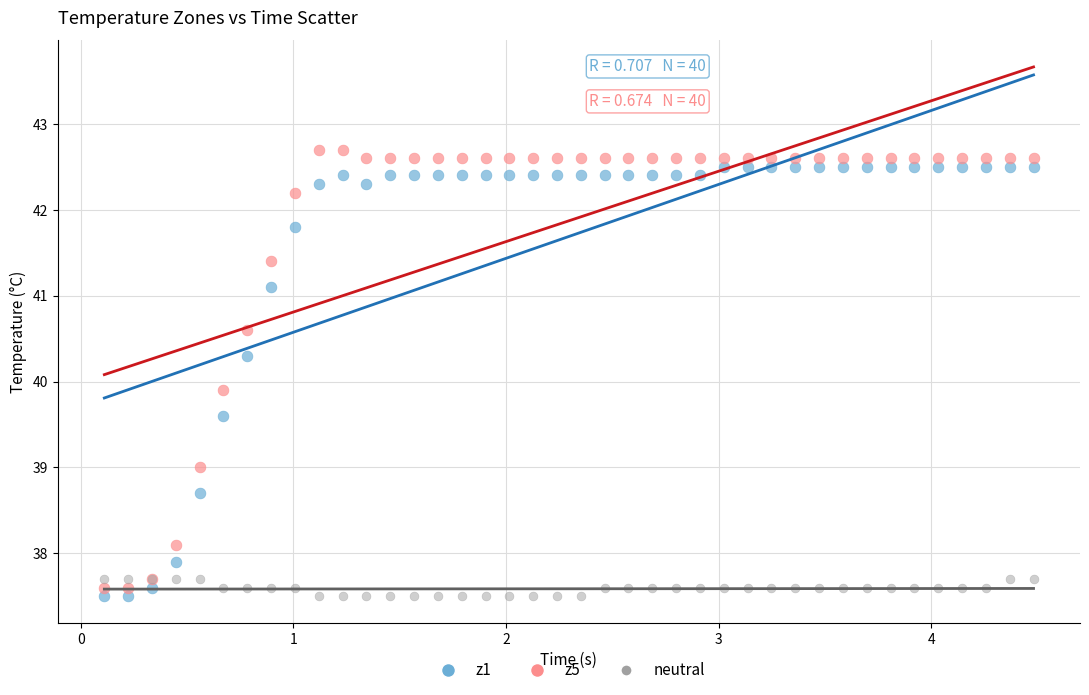

Across all series, what Y value is closest to 40?

39.9